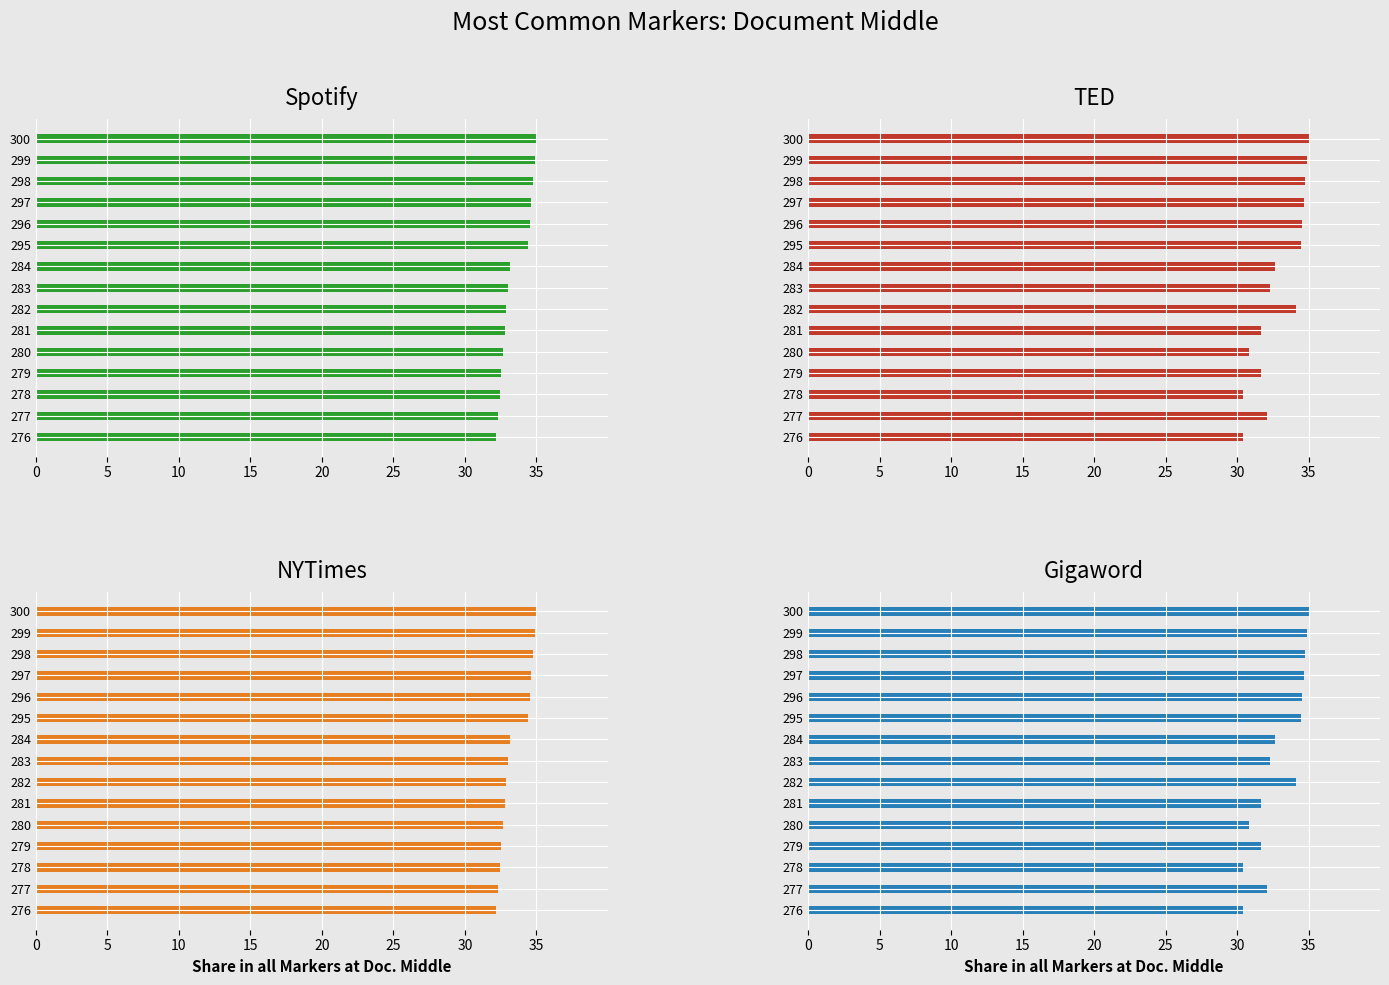

Rank the series at 297 from lowest to highest value.

Spotify, NYTimes, TED, Gigaword